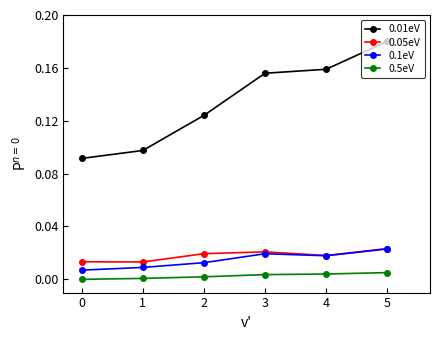

What are all the series names shown in the legend?

0.01eV, 0.05eV, 0.1eV, 0.5eV